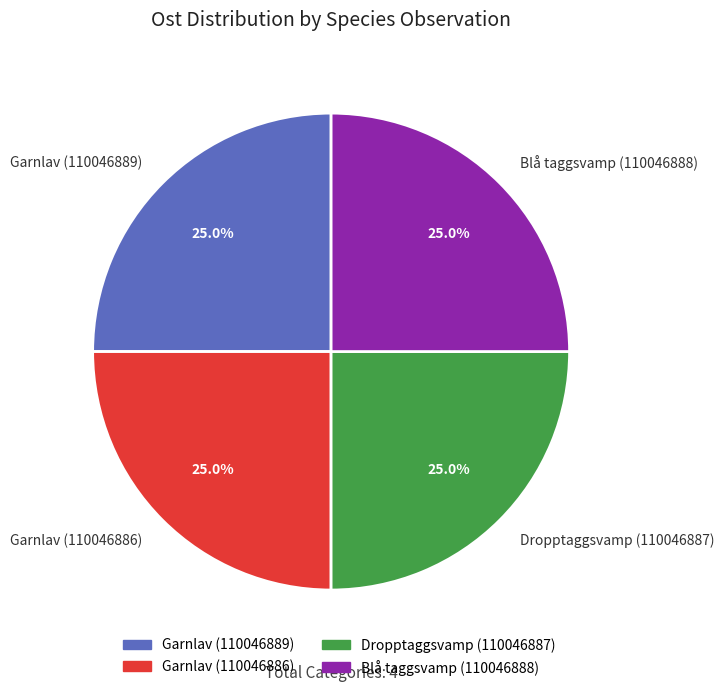

How many segments does this pie chart have?

4